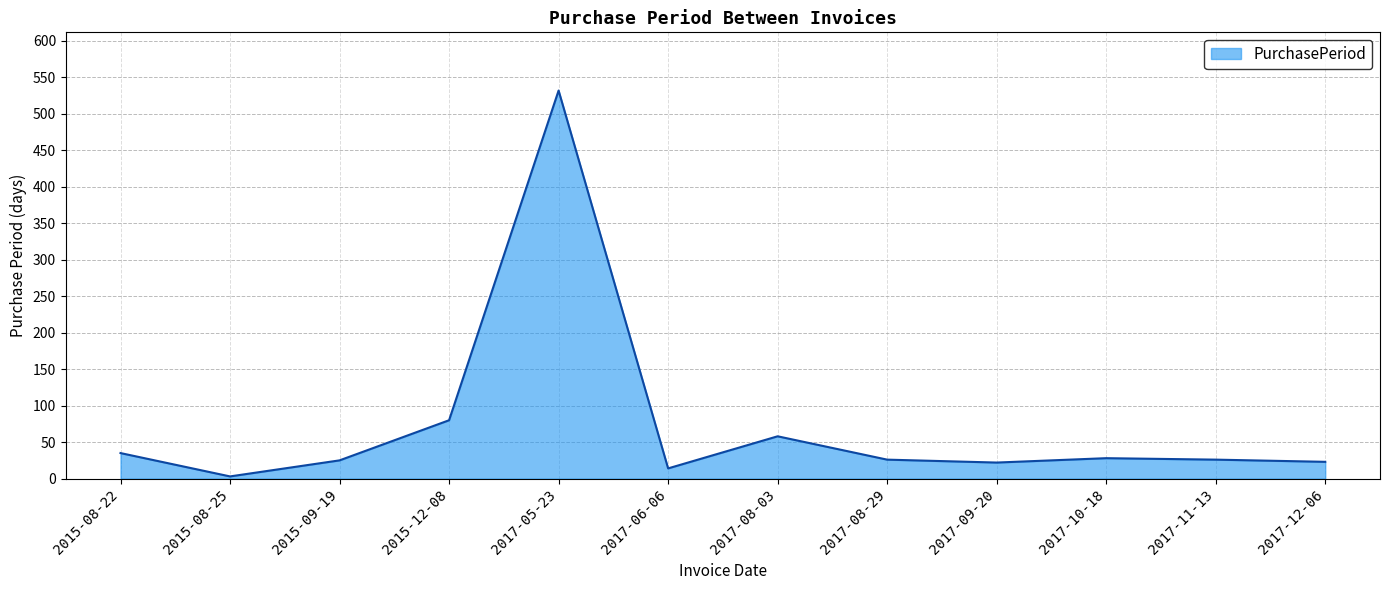

What is the change in value from 2017-06-06 to 2017-12-06?

+9